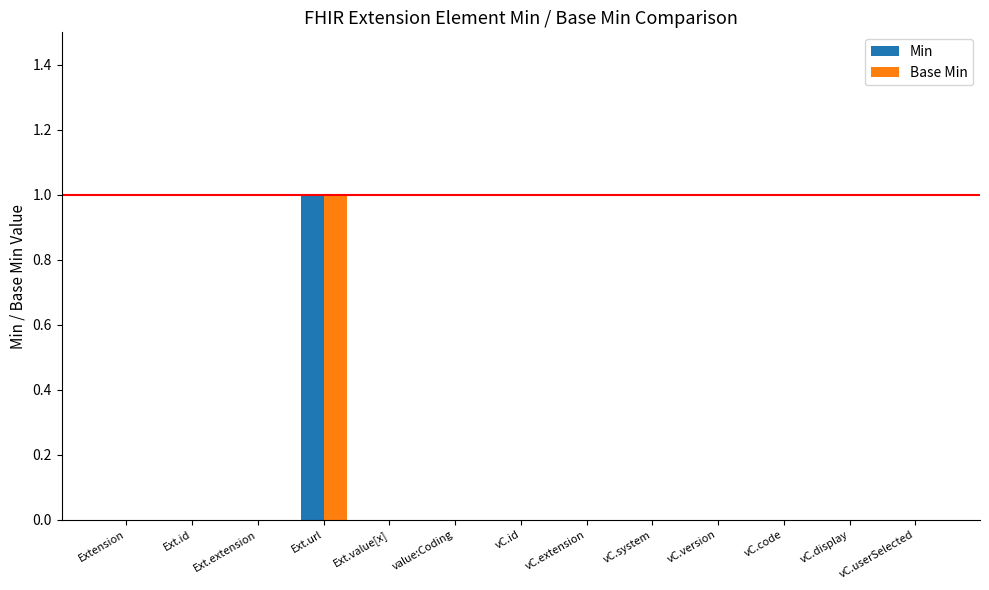

True or false: Min has a value of 0 at vC.system.

True